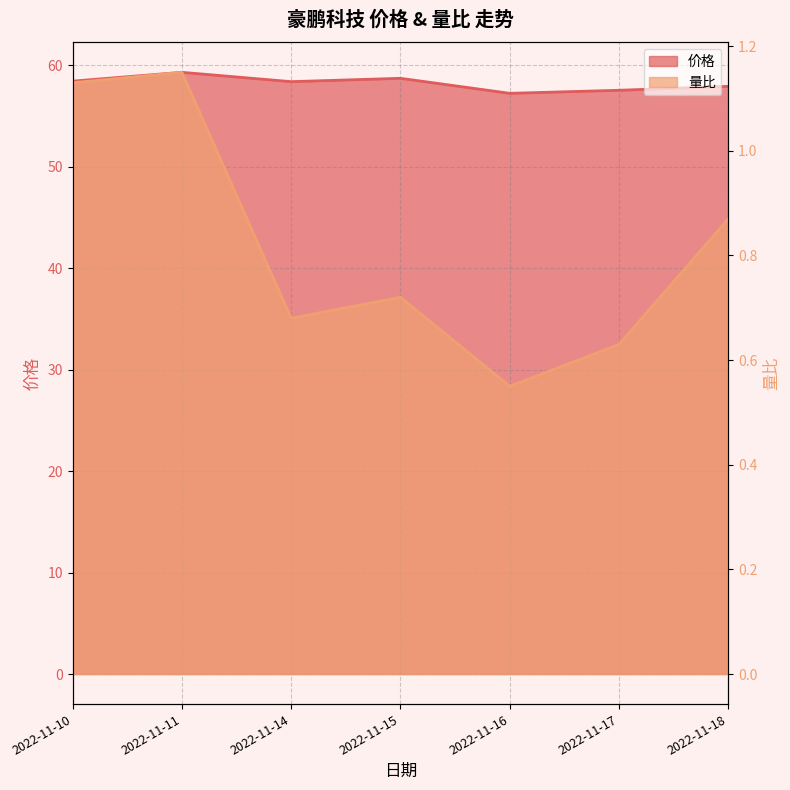

What is the total value across all series at 2022-11-11?

60.4